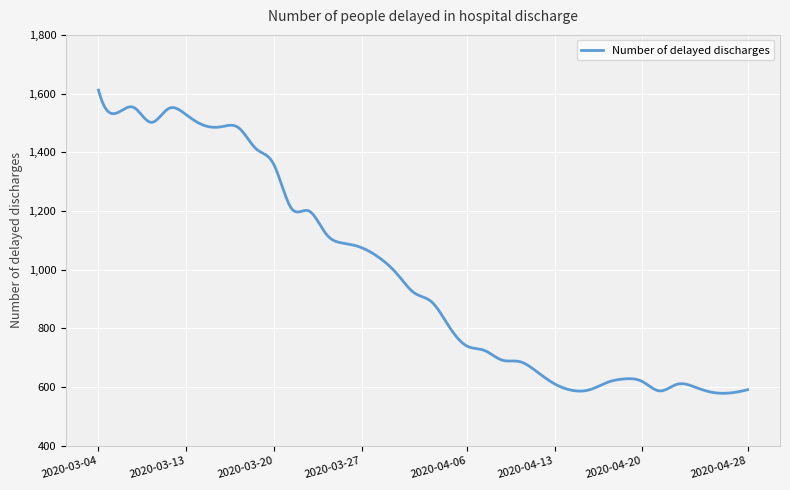

Is this an area chart (filled region under the line)?

No